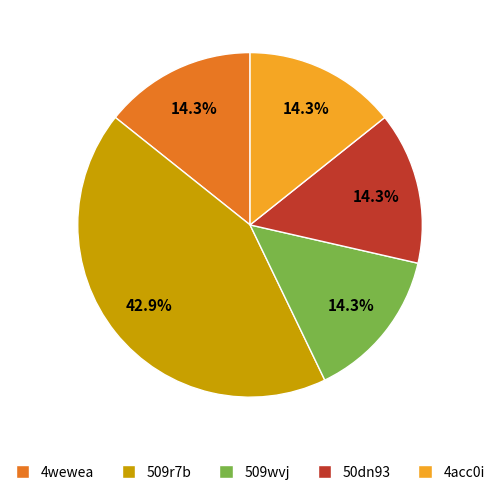

Is 50dn93 the majority of the pie?

No